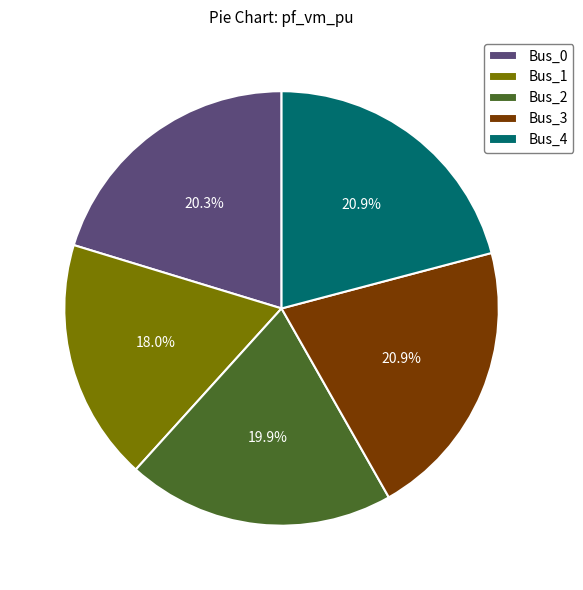

How many segments does this pie chart have?

5